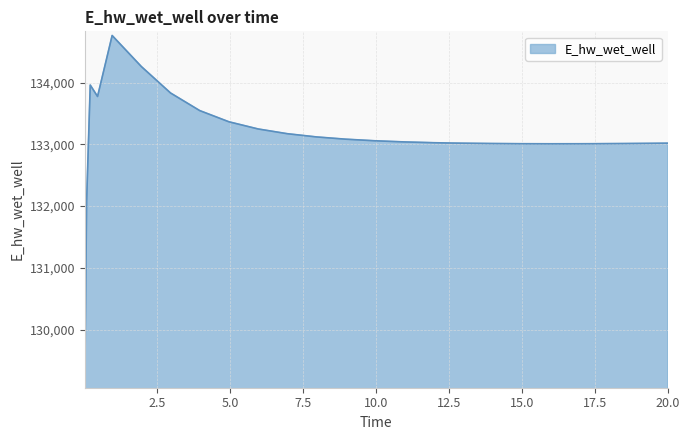

What is the greatest value displayed?

134760.8